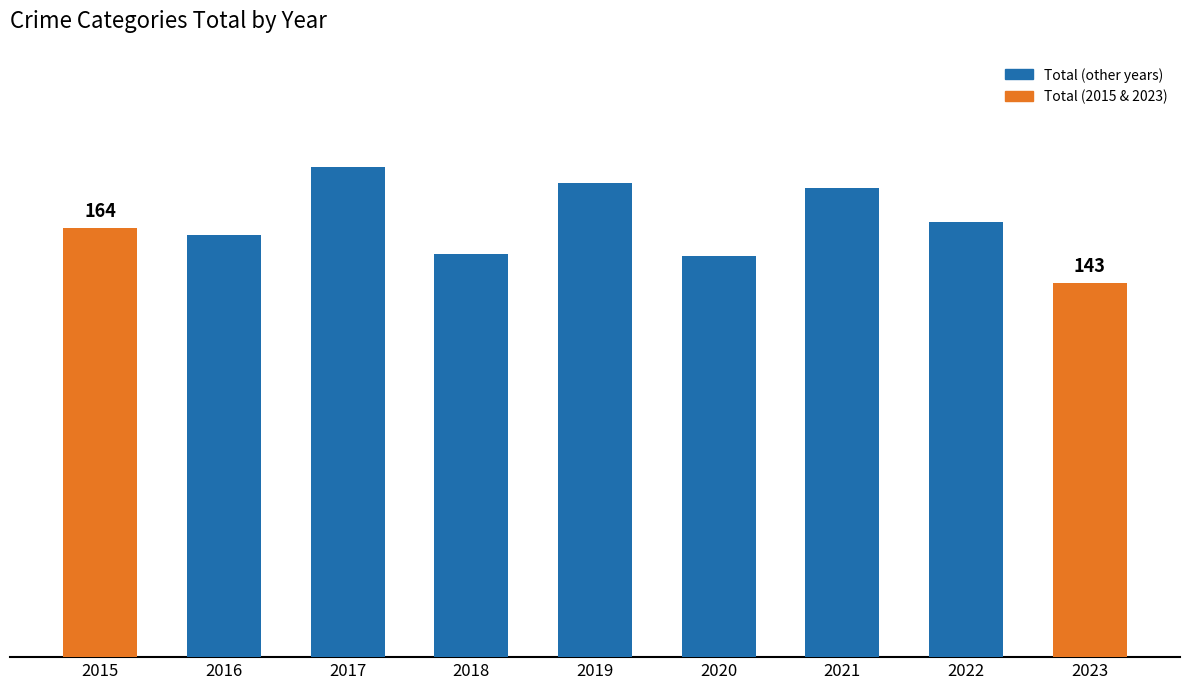

Reading left to right, list all the values displayed in this chart.

164	161	187	154	181	153	179	166	143